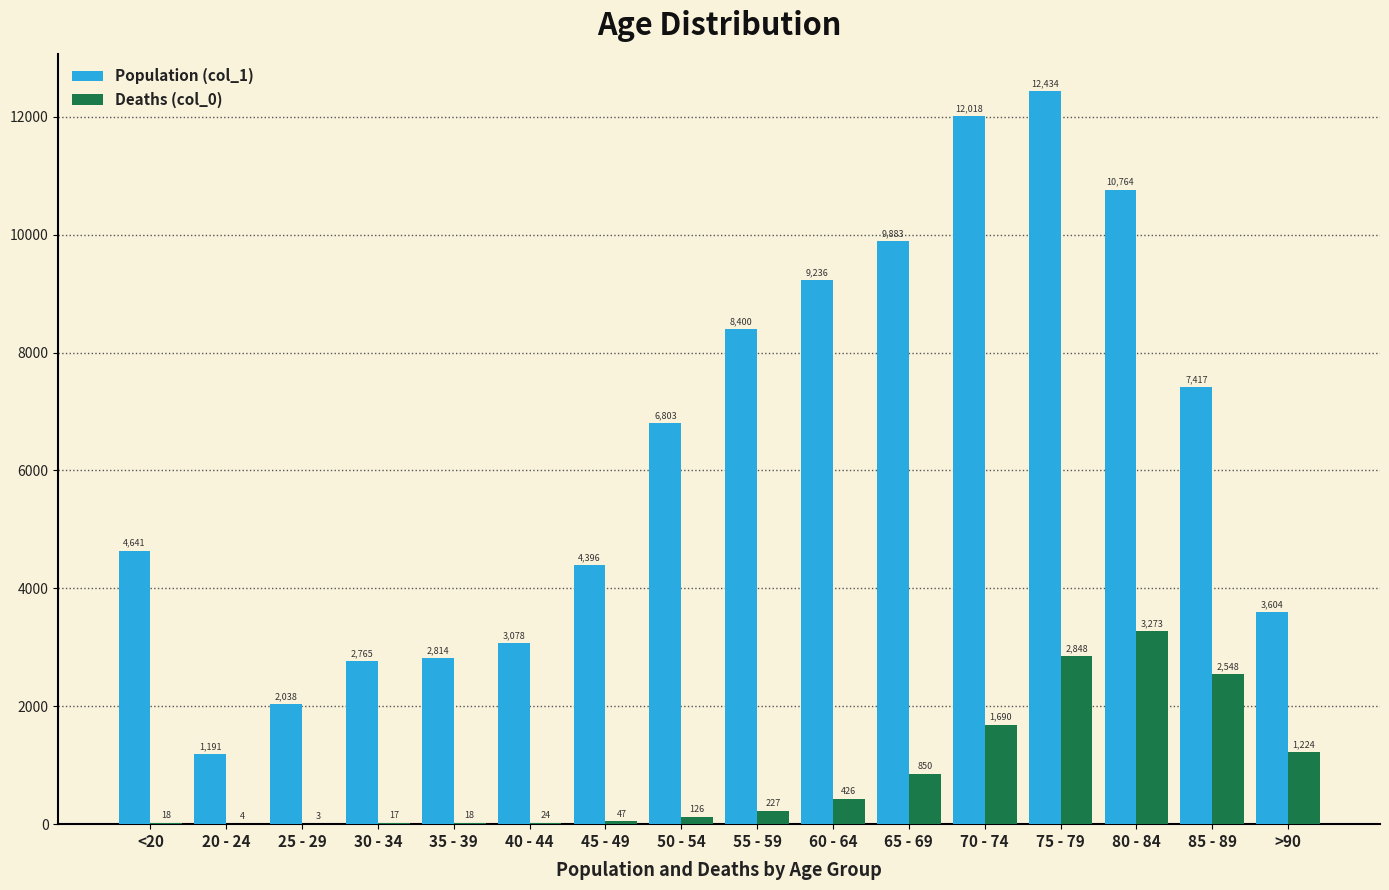

At which category is the sum across all series the highest?

75 - 79